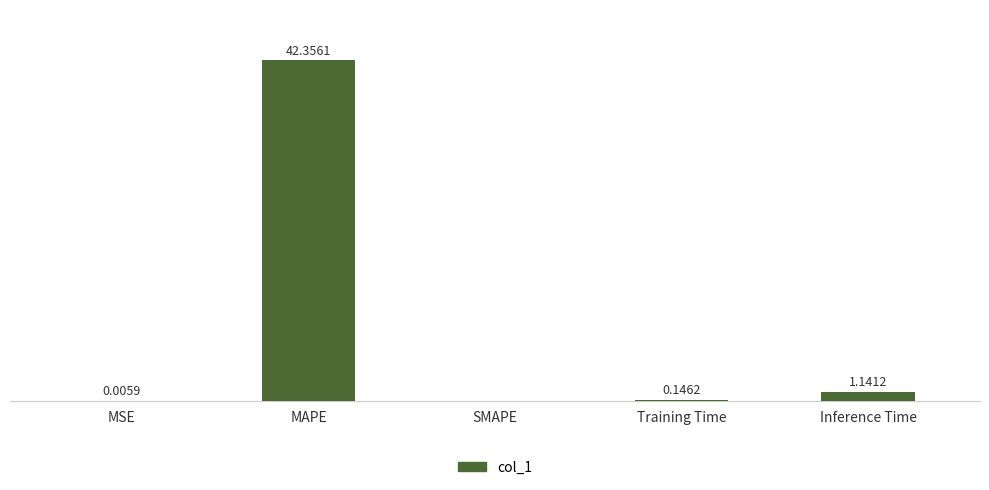

Where is the data nearest to the value 21?

Inference Time